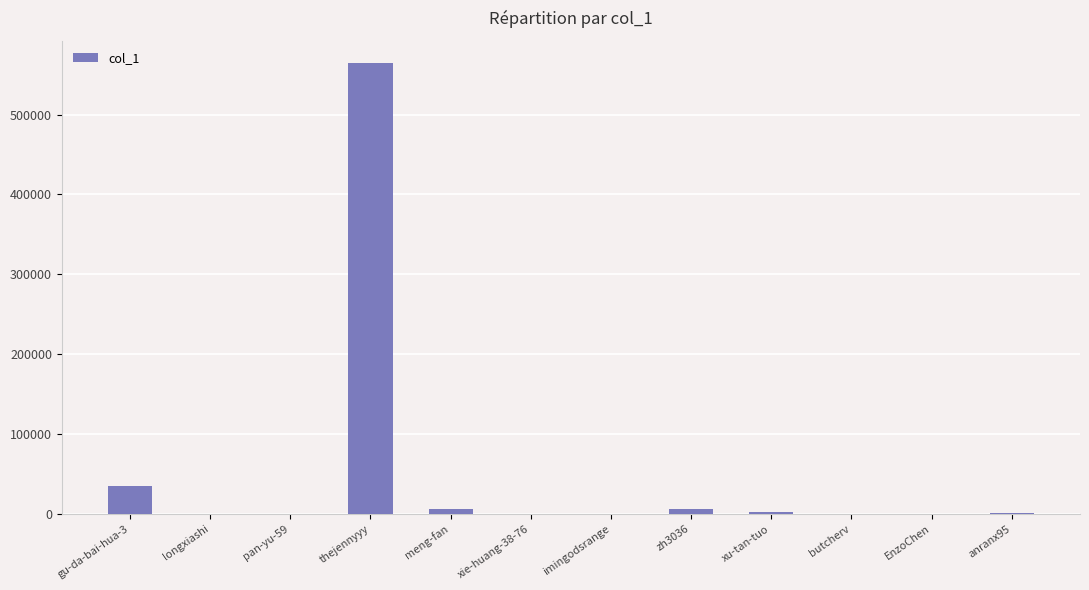

At which label is the value closest to 282050?

gu-da-bai-hua-3